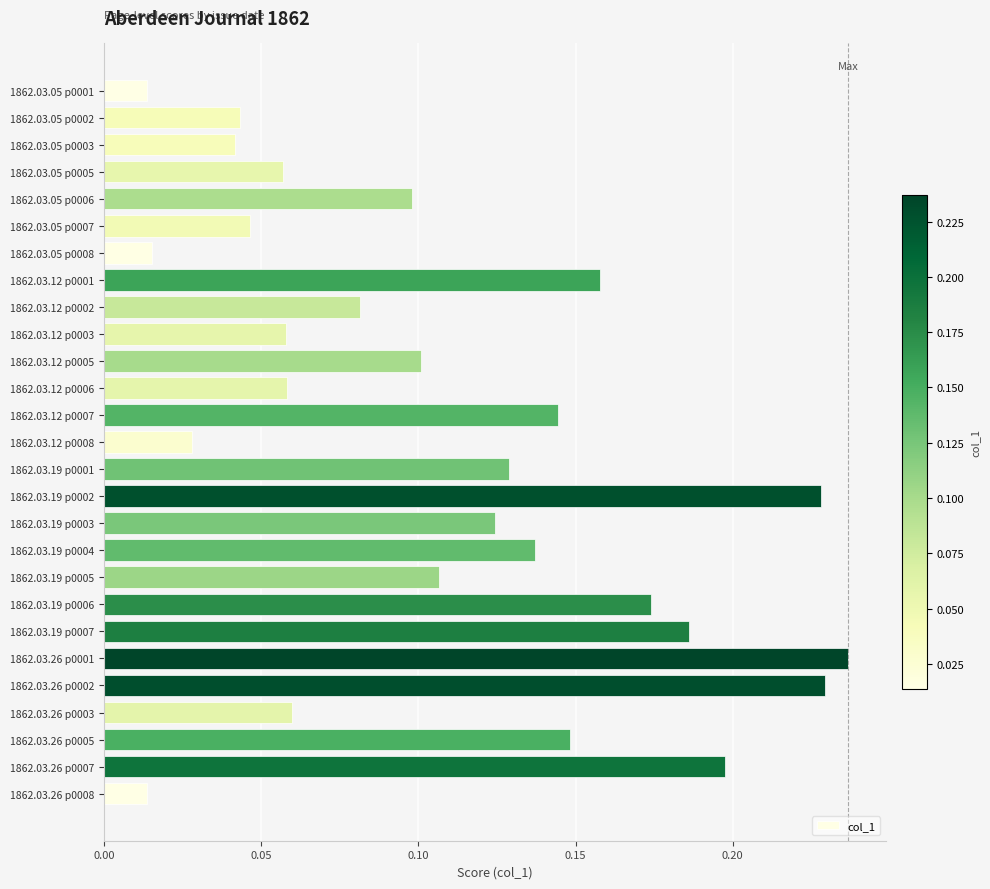

What position from the bottom is 1862.03.05 p0002?

26